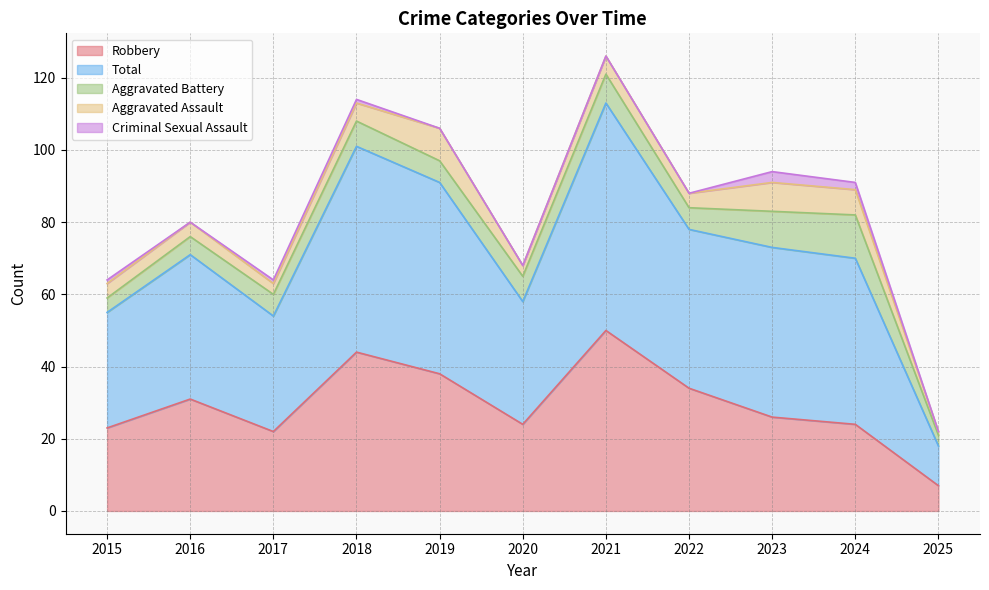

Where is Aggravated Battery nearest to the value 7?

2018